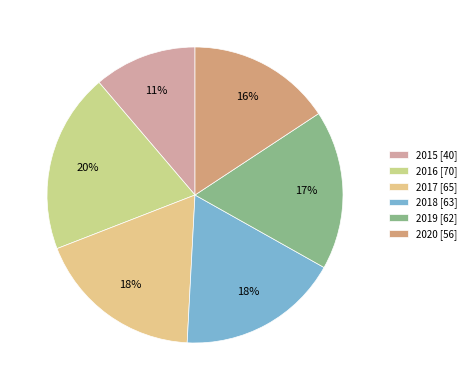

Do 2017 and 2020 together represent more than half of the pie?

No